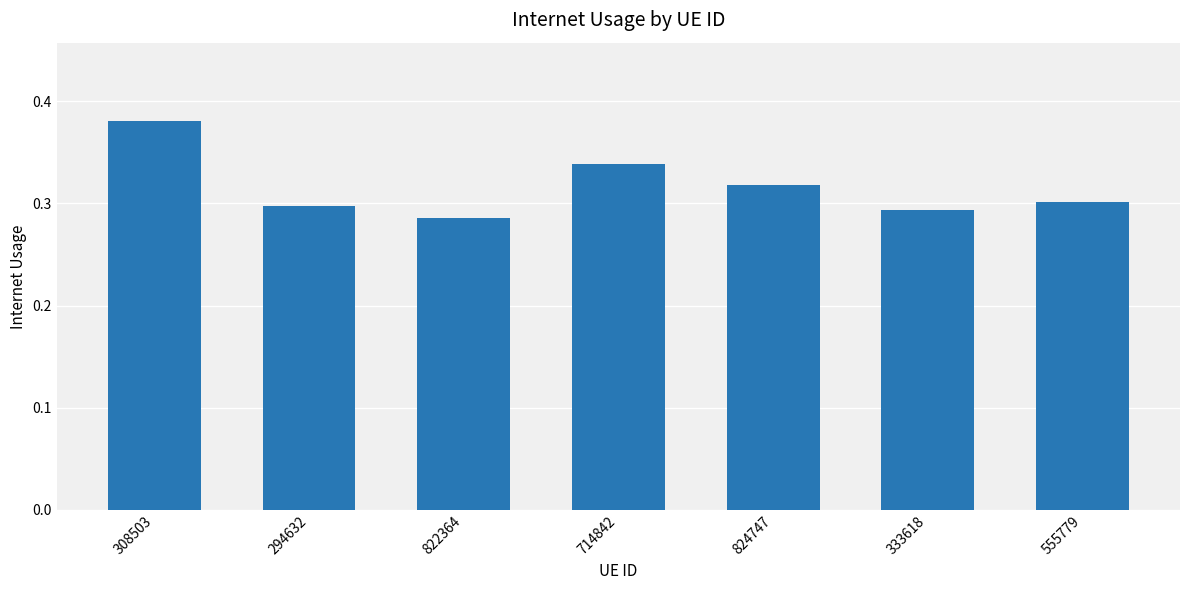

True or false: the data shows 0.4 at 294632.

False